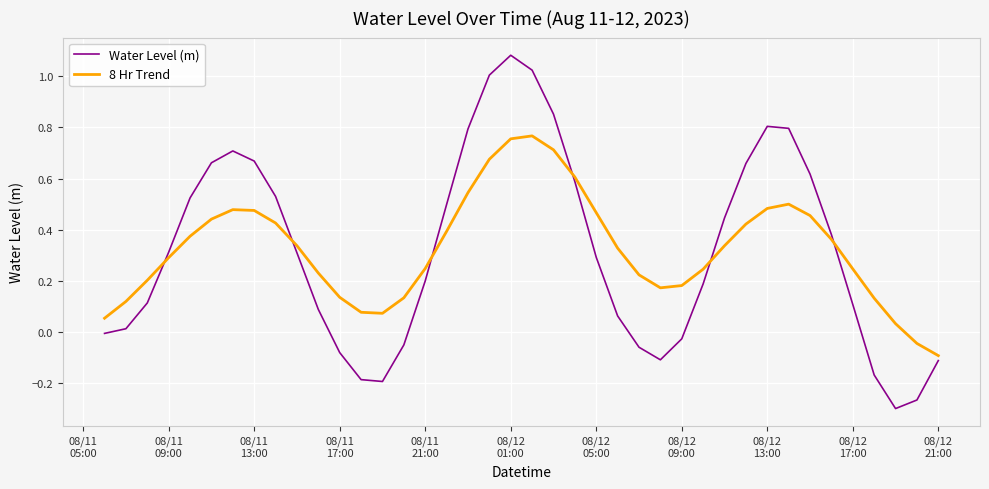

True or false: 8 Hr Trend and Water Level (m) intersect in this chart.

True